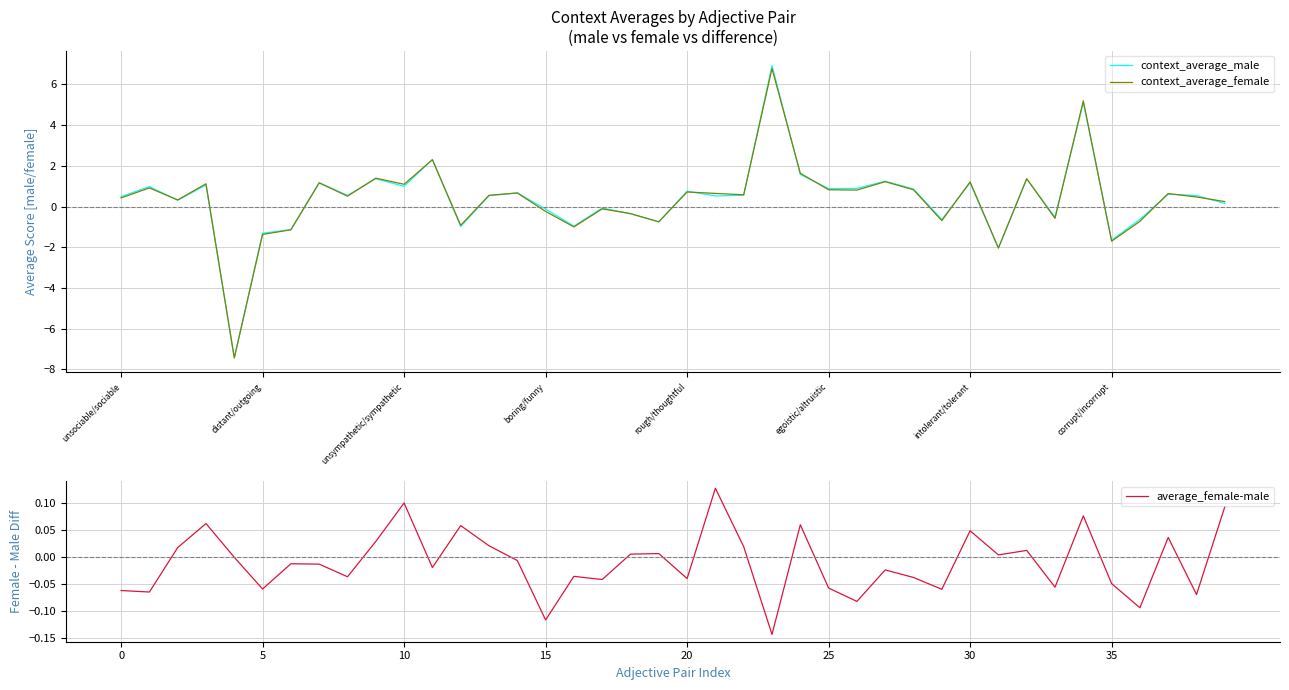

What is the label of the 12th point from the left?

11